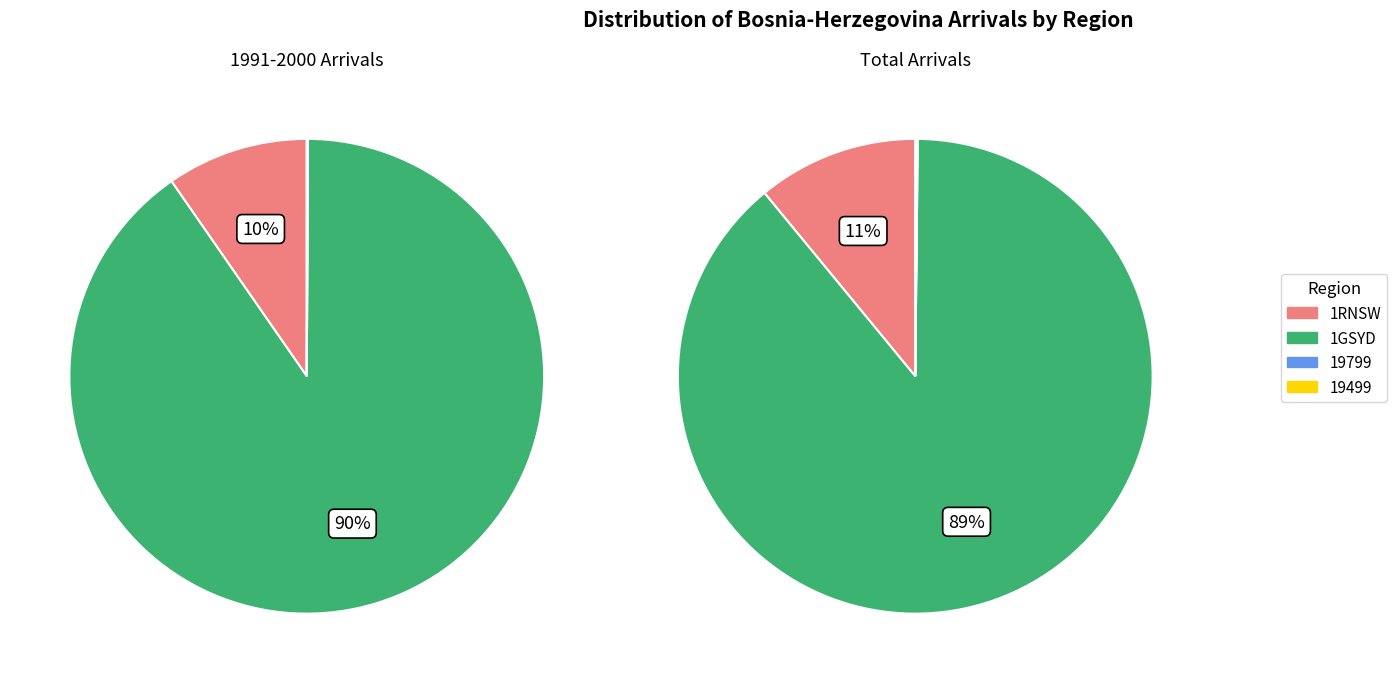

Rank the series at 19499 from highest to lowest value.

Bosnia_Herzegovina_Tot, Bosnia_Herzegovina_1991_2000